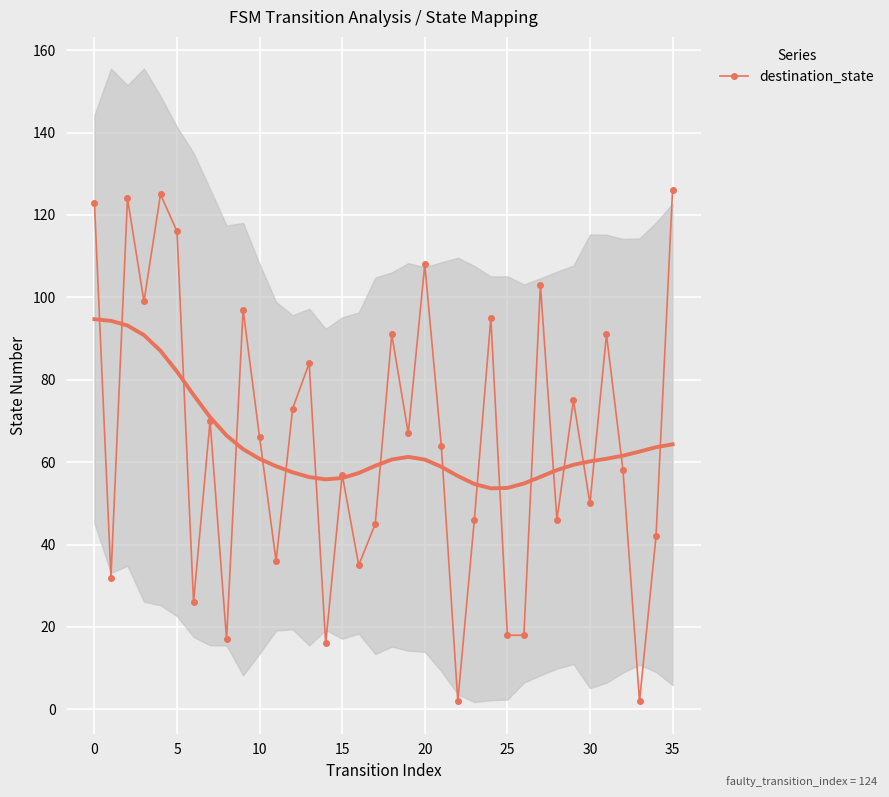

What is the minimum value shown in the chart?

2